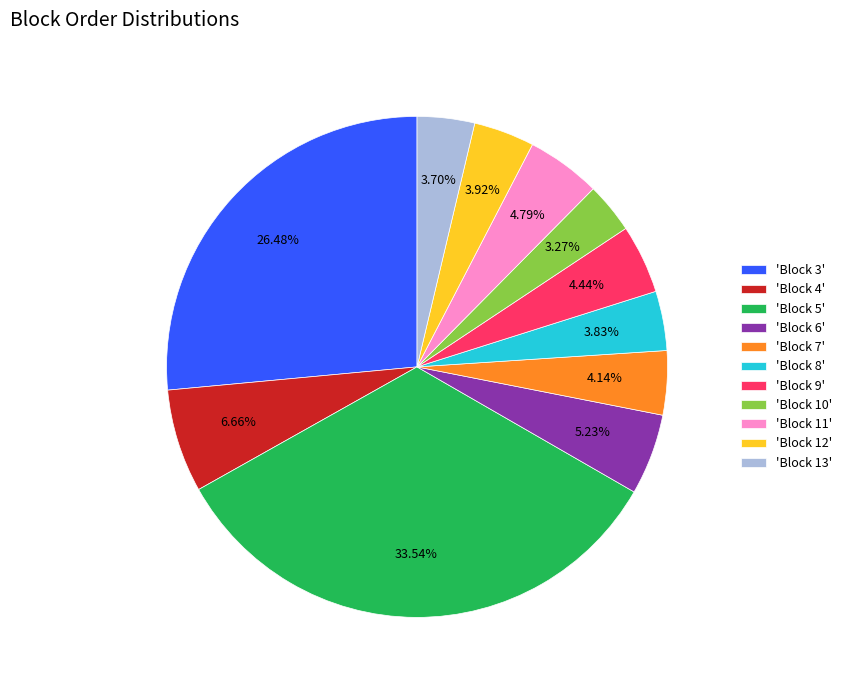

Which has a higher value, 'Block 10' or 'Block 6'?

'Block 6'